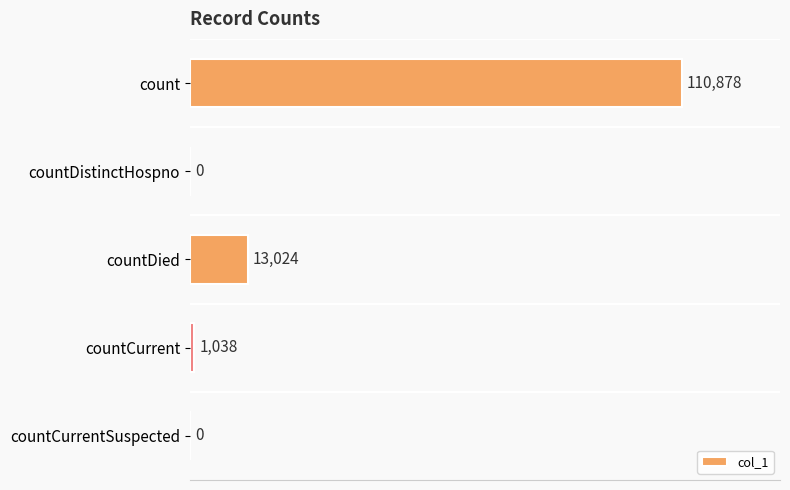

Reading top to bottom, transcribe all the data shown in this chart.

count=110878	countDistinctHospno=0	countDied=13024	countCurrent=1038	countCurrentSuspected=0